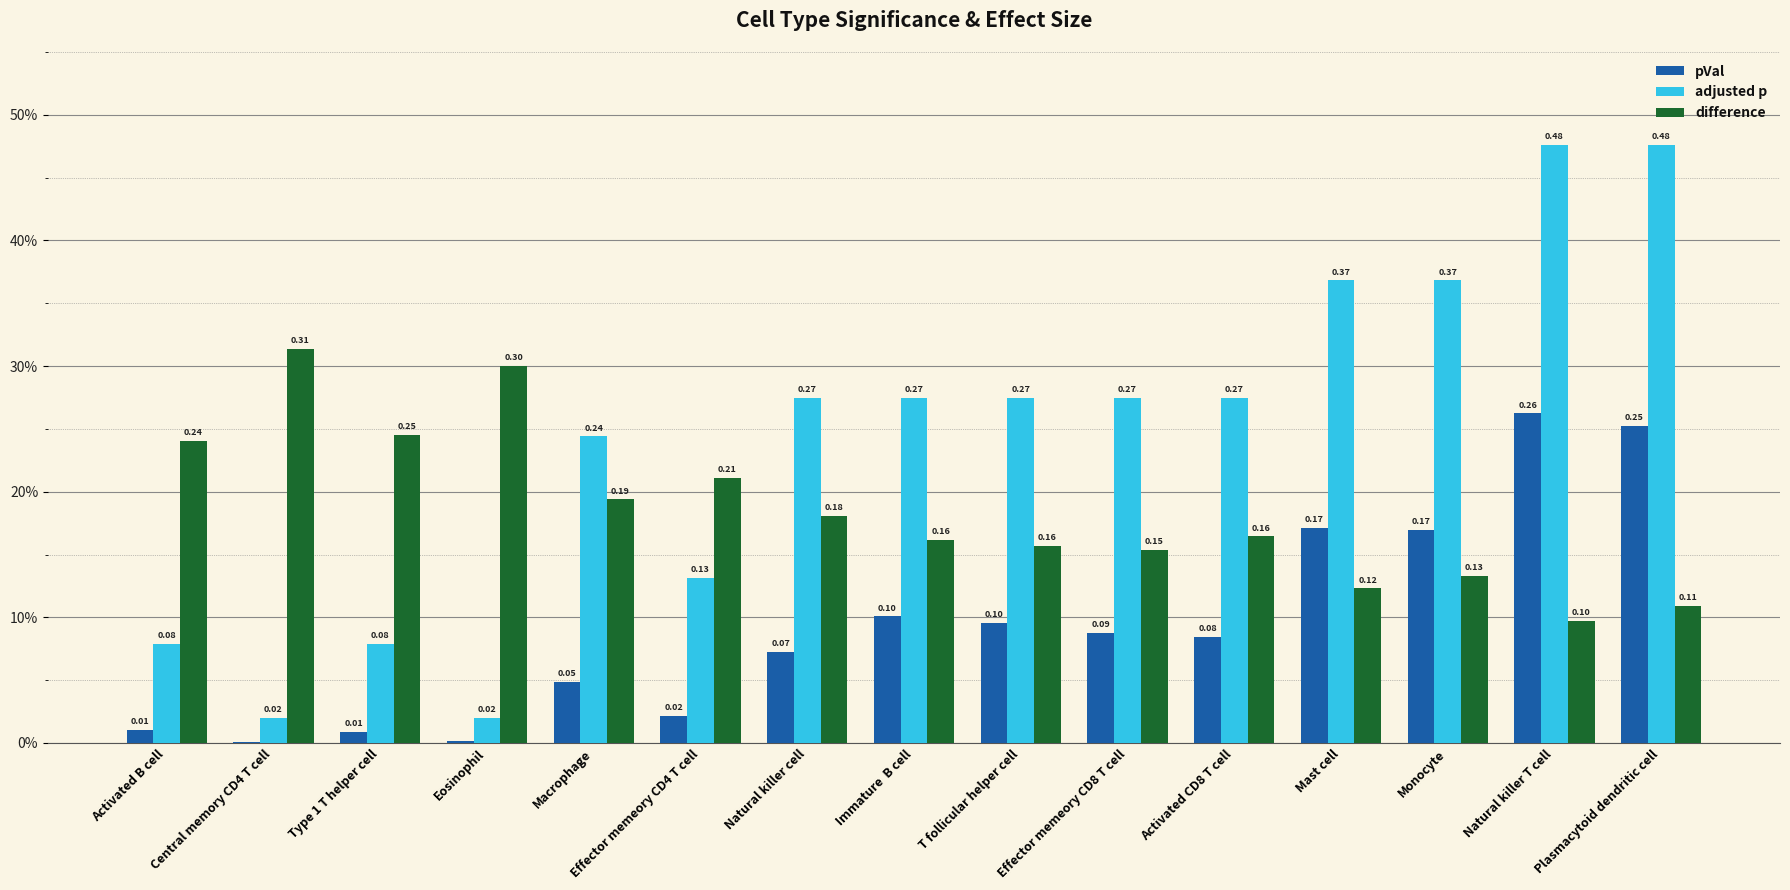

Is it true that difference equals 0.1 at Immature  B cell?

False